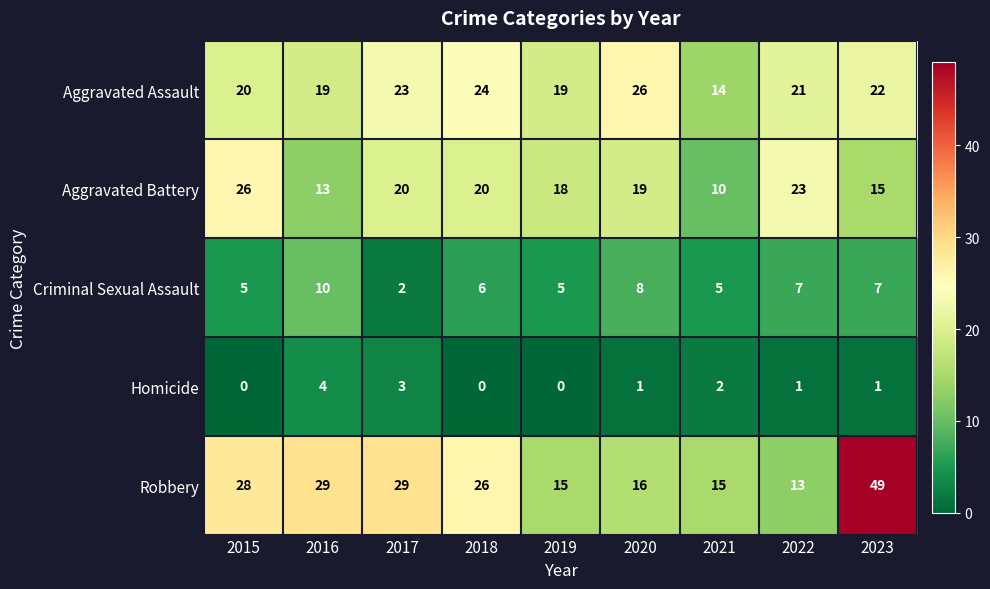

At 2018, list the series in order from smallest to largest.

Homicide, Criminal Sexual Assault, Aggravated Battery, Aggravated Assault, Robbery